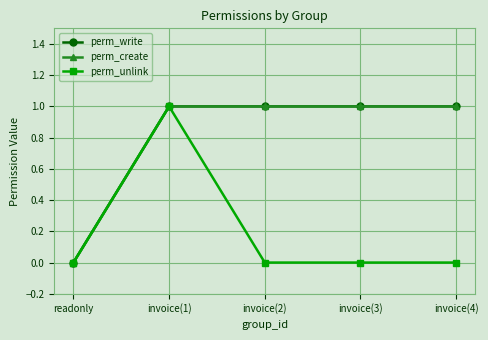

Does the chart have visible grid lines?

Yes